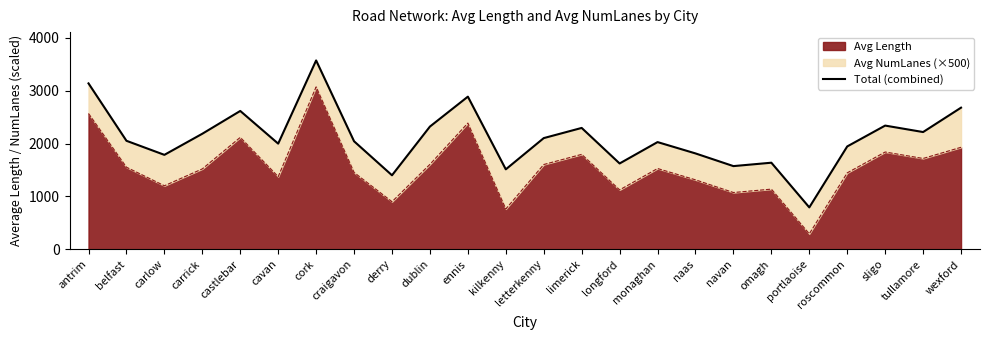

What is the minimum value for Avg Length?

292.9